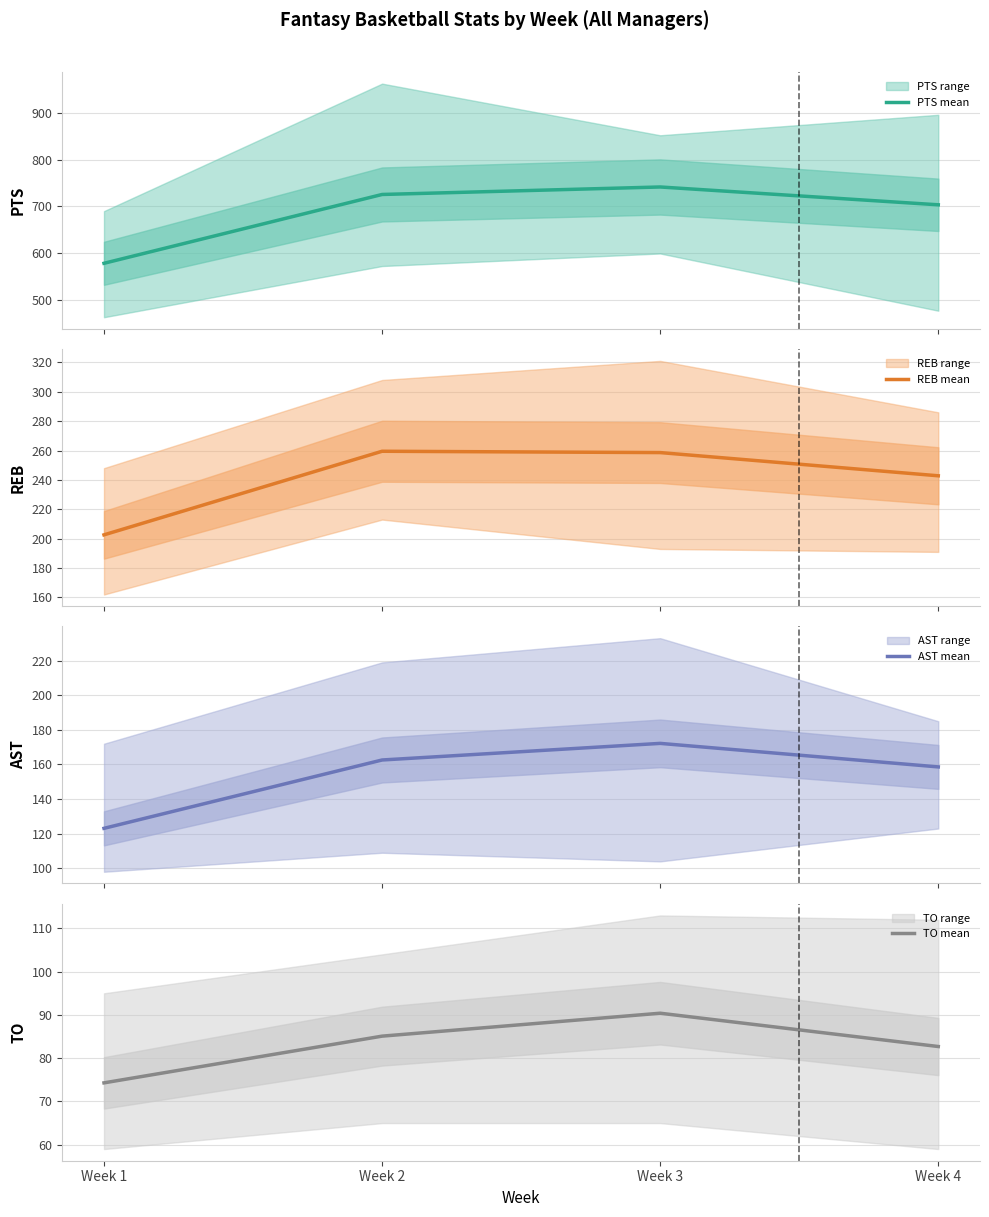

At which category does AST mean reach its first local peak?

Week 3